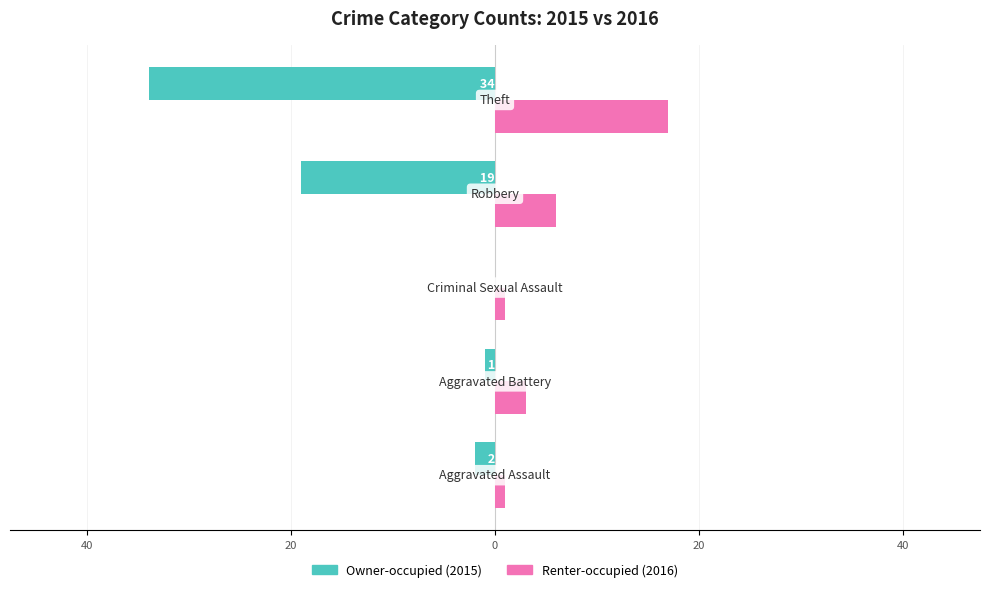

How many groups of bars are there?

5